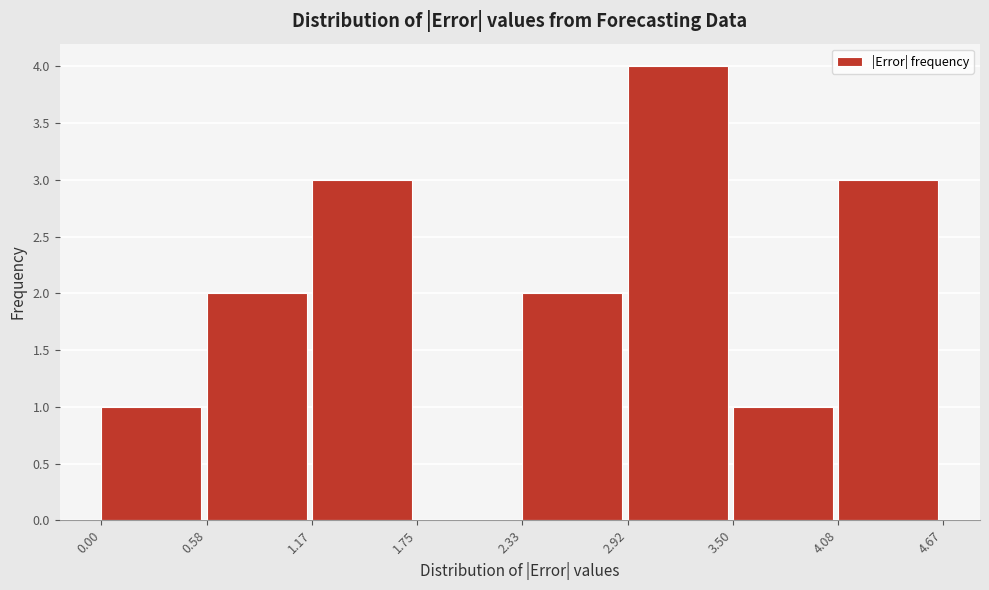

Reading left to right, transcribe this chart: for each bar, give the range it covers on the x-axis and its height. The values are not printed on the chart, so give them approximately, as read against the axis.

0.00 to 0.58: 1
0.58 to 1.17: 2
1.17 to 1.75: 3
1.75 to 2.33: 0
2.33 to 2.92: 2
2.92 to 3.50: 4
3.50 to 4.08: 1
4.08 to 4.67: 3